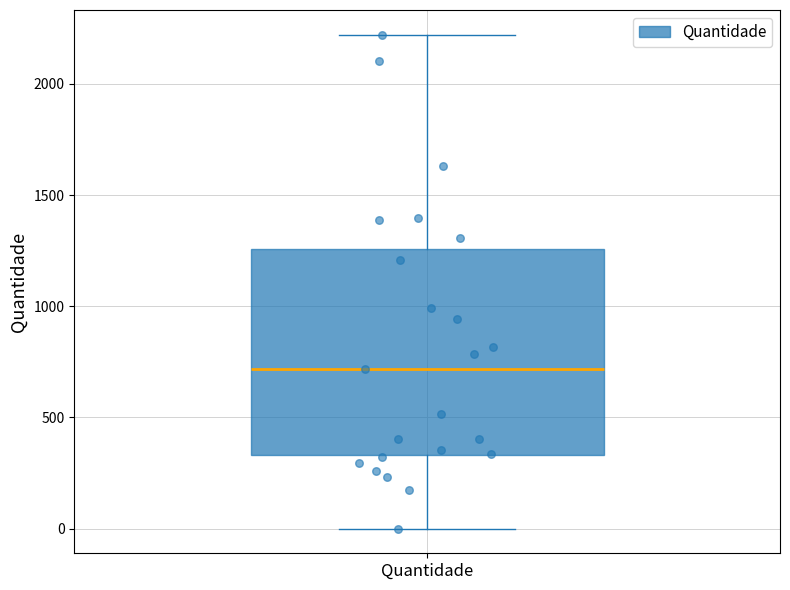

Where does the upper whisker of the box for Quantidade end on the y-axis? The values are not printed on the chart, so give them approximately, as read against the axis.

2200